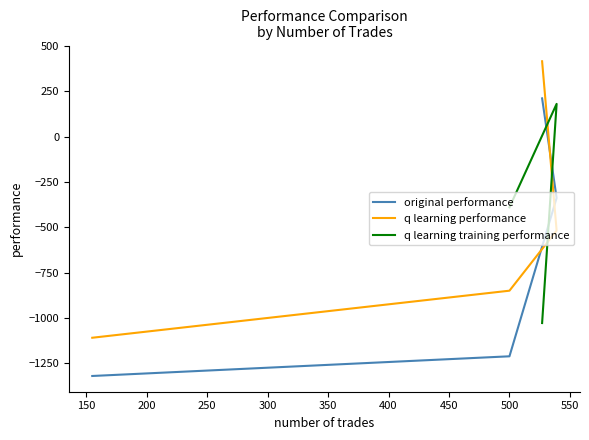

At 155, list the series in order from largest to smallest.

q learning performance, original performance